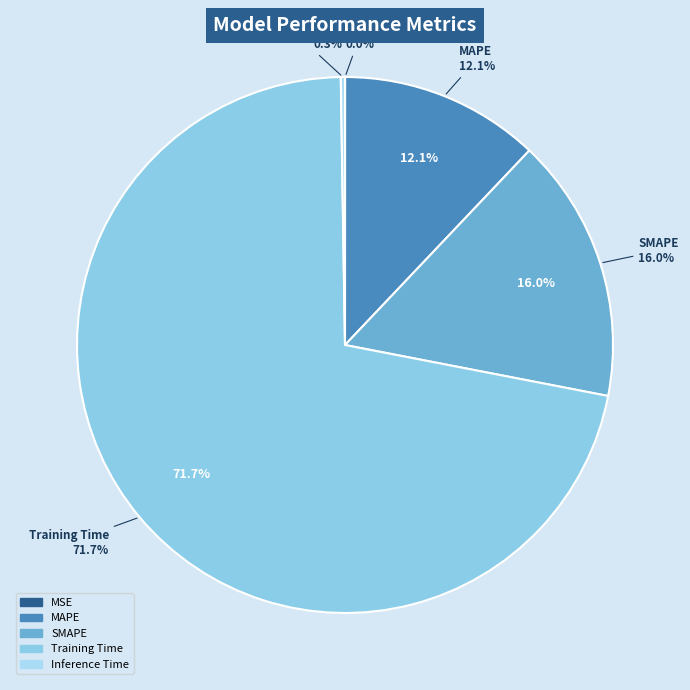

Rank the categories by value from highest to lowest.

Training Time, SMAPE, MAPE, Inference Time, MSE